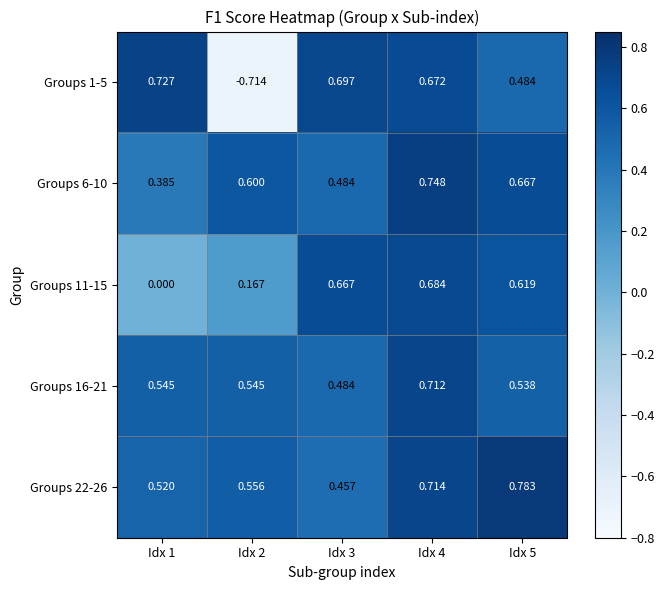

Is the value of Groups 6-10 at Idx 5 greater than the value of Groups 22-26 at Idx 2?

Yes